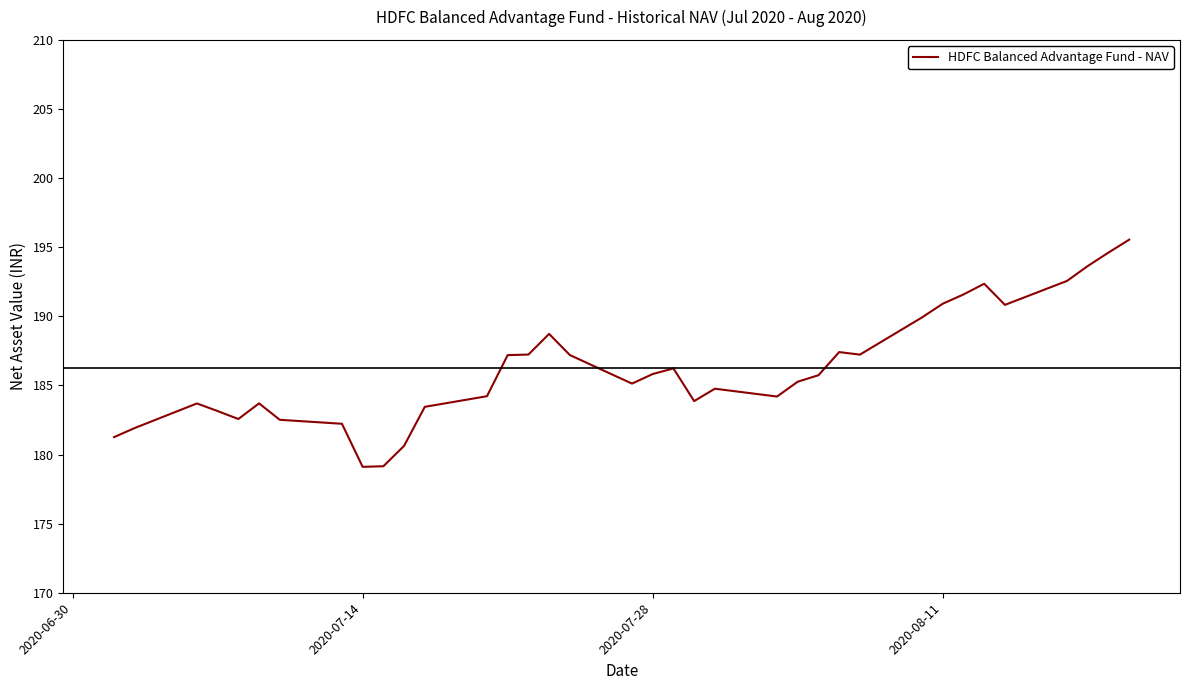

Does the chart display data point markers on the line(s)?

No